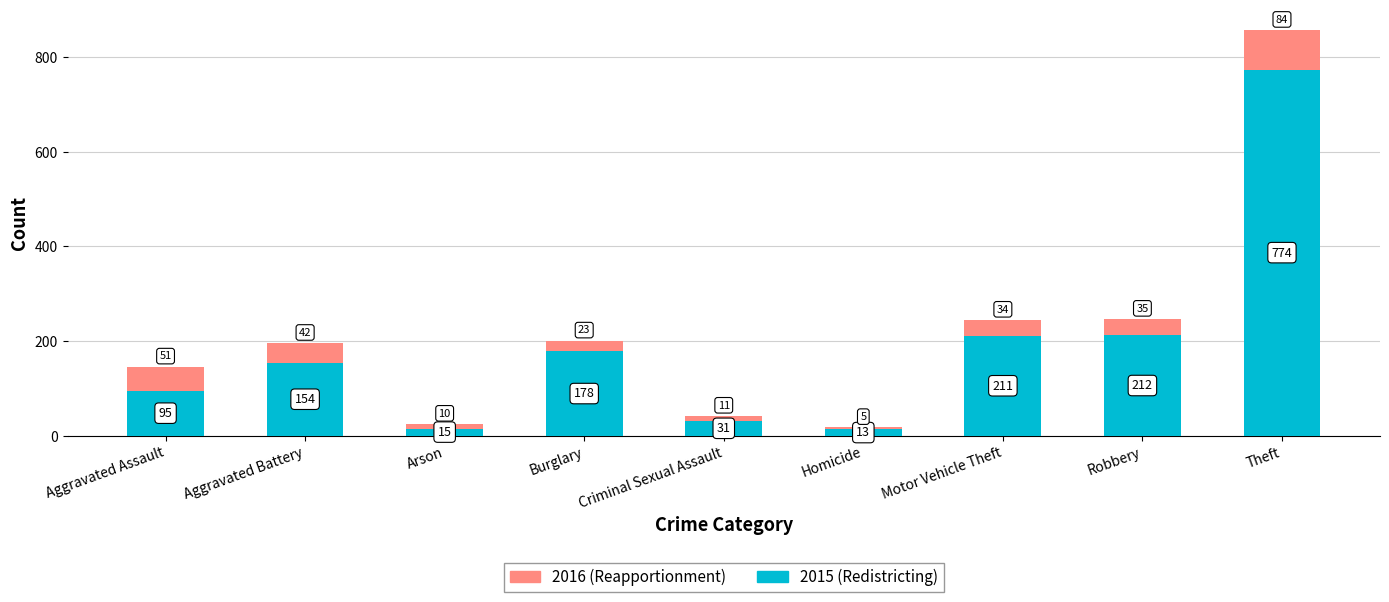

Which category has the highest value in the 2015 (Redistricting) series?

Theft